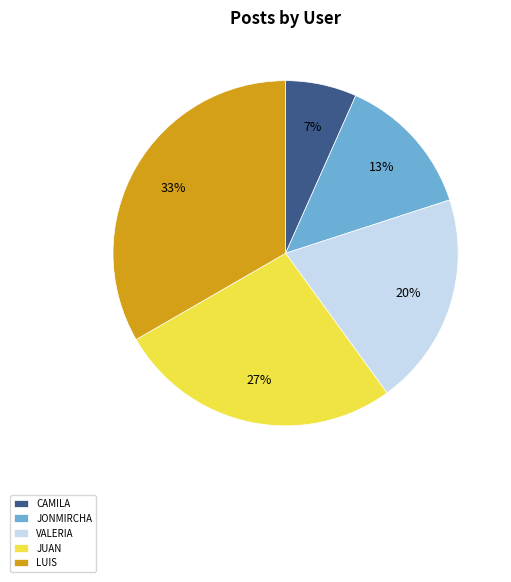

How many slices are in this pie chart?

5